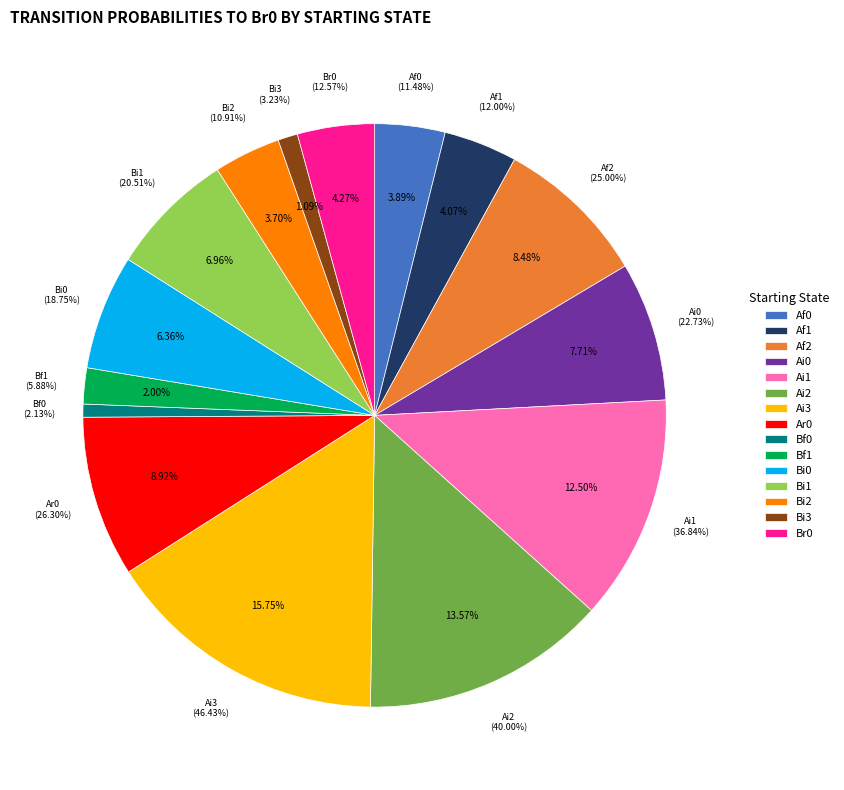

True or false: Ai0 accounts for 8% of the total.

True